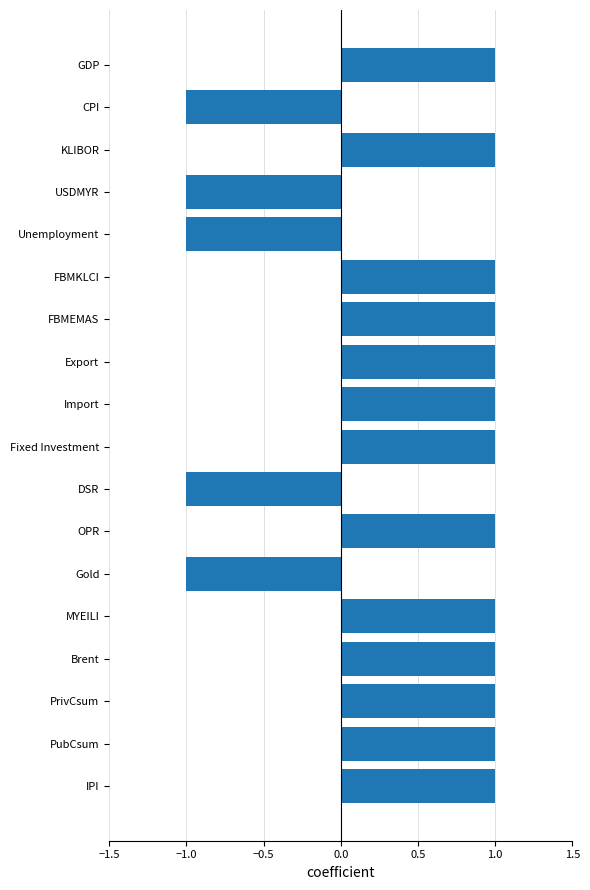

What position from the bottom is OPR?

7